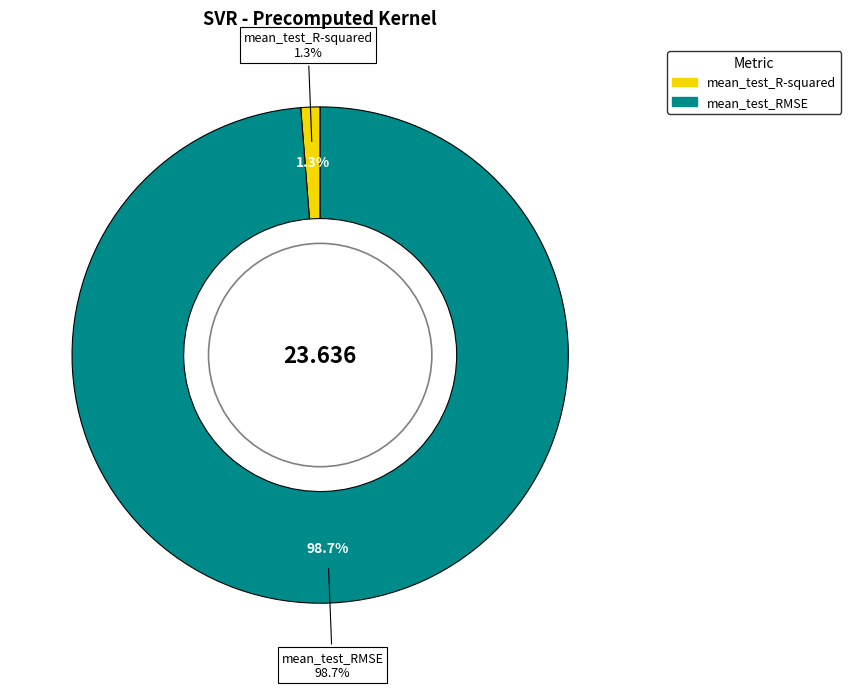

True or false: mean_test_RMSE accounts for 85% of the total.

False